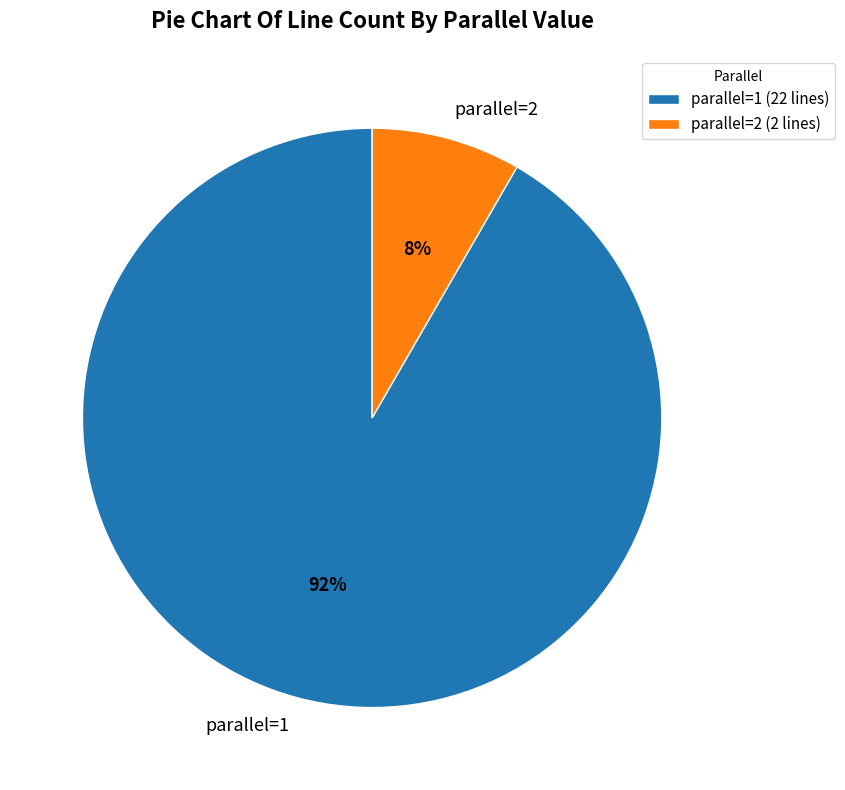

Which slice is the largest?

parallel=1